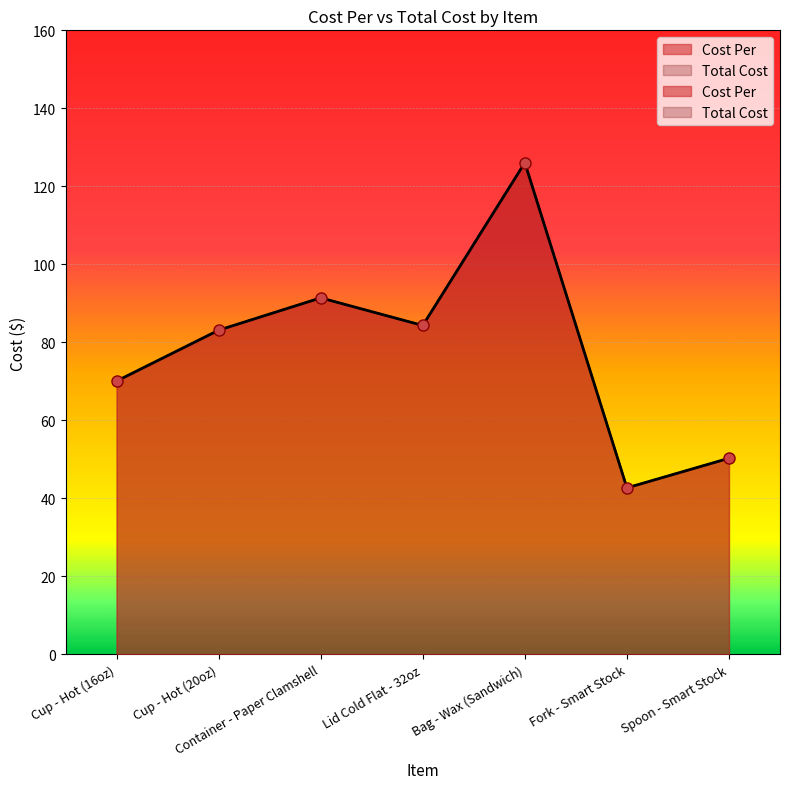

What is the value of the Total Cost point at the 4th from the left?

84.3